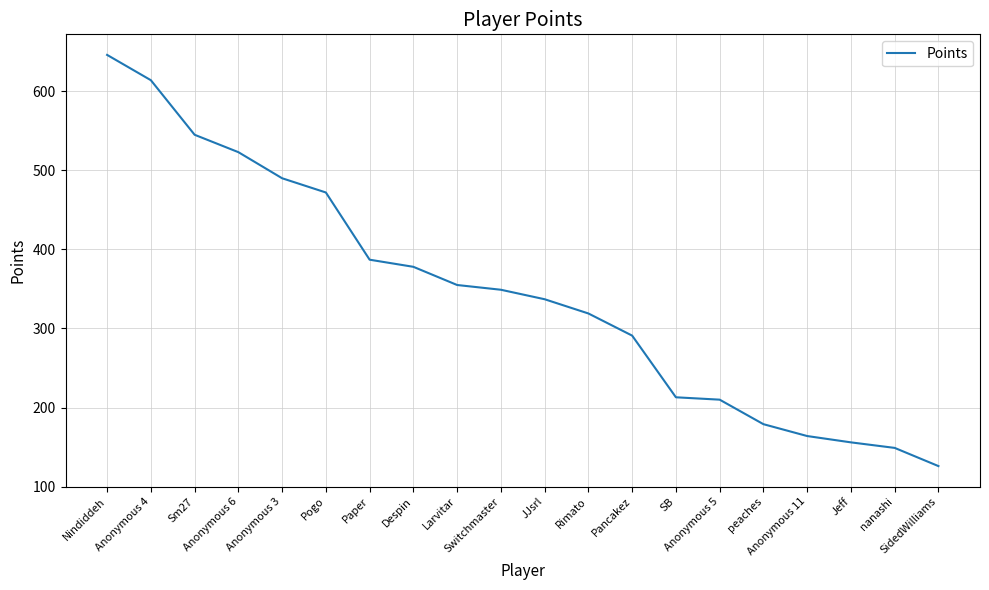

What is the maximum value shown in the chart?

646